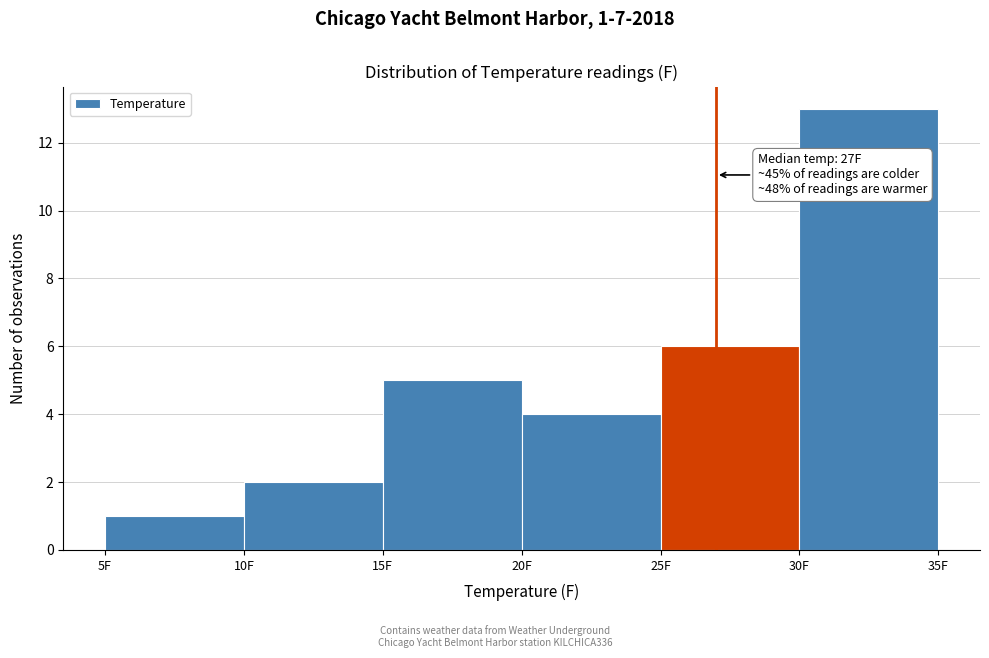

Which range on the x-axis has the tallest bar?

30 to 35